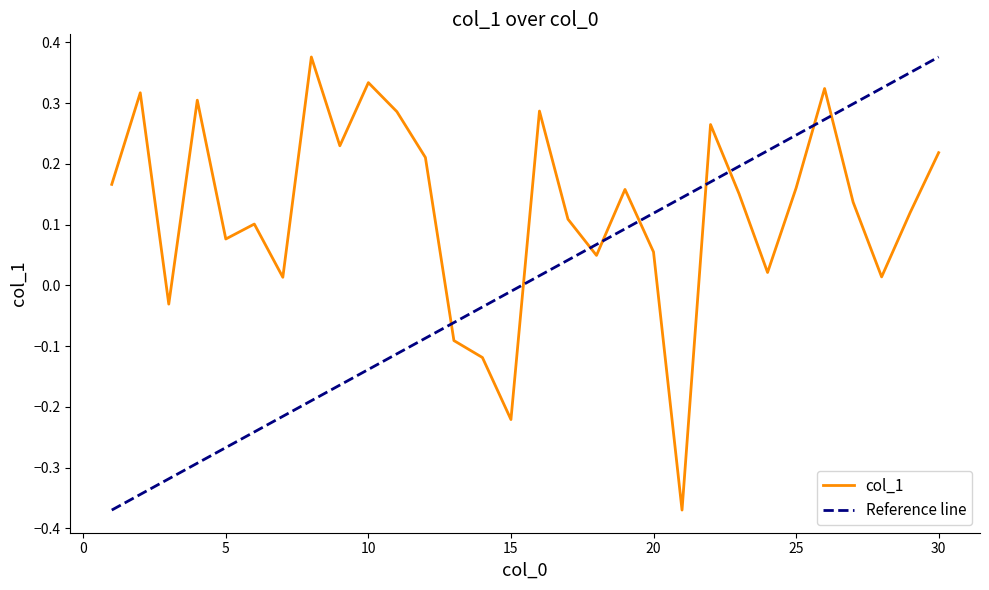

Where does the data first go above 0?

1